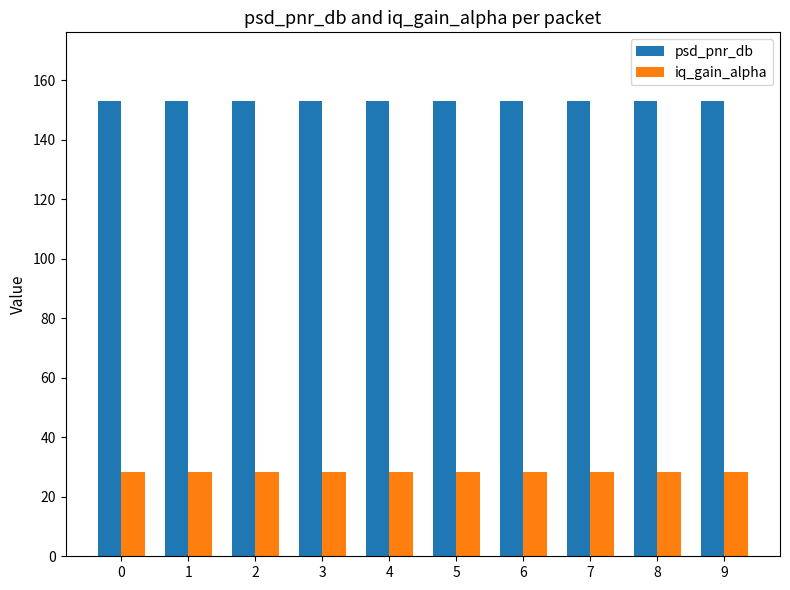

What is the maximum value shown in the chart?

153.2